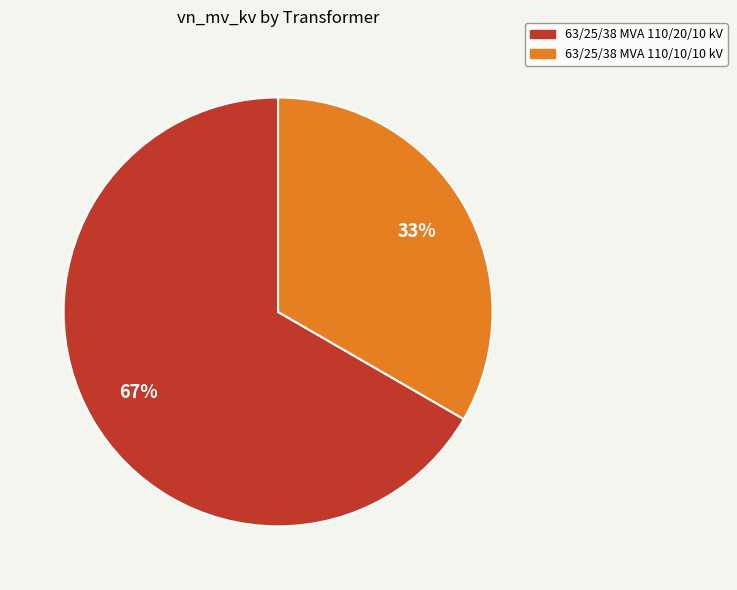

Between 63/25/38 MVA 110/10/10 kV and 63/25/38 MVA 110/20/10 kV, which is larger?

63/25/38 MVA 110/20/10 kV